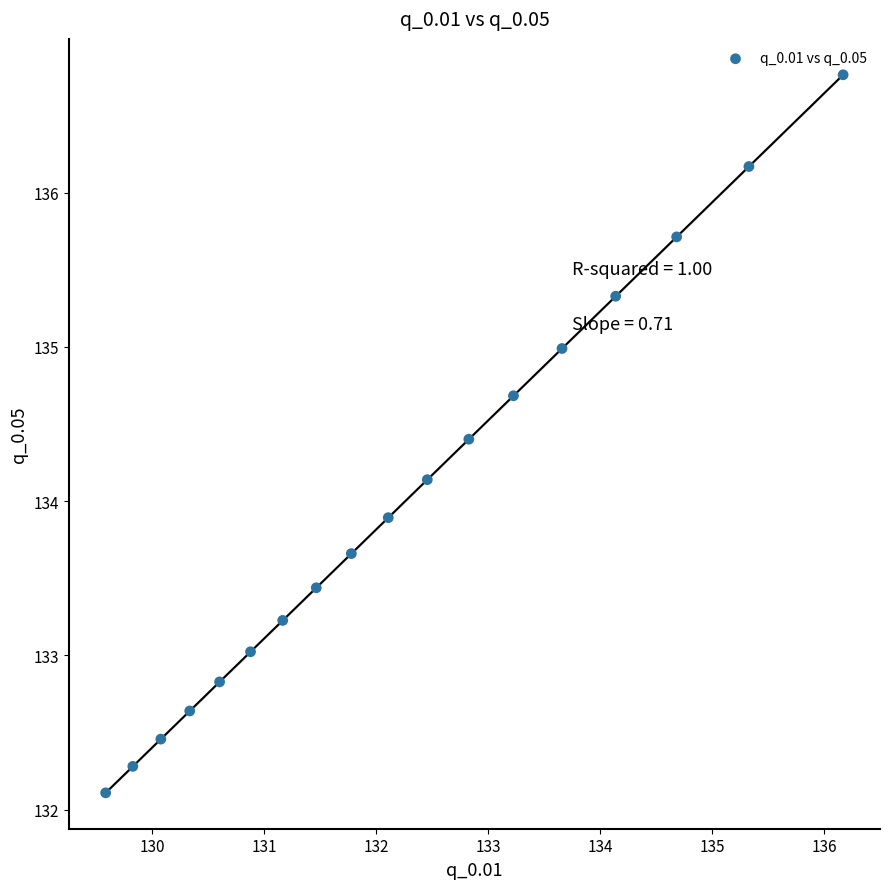

What is the range of Y values (max minus min)?

4.7